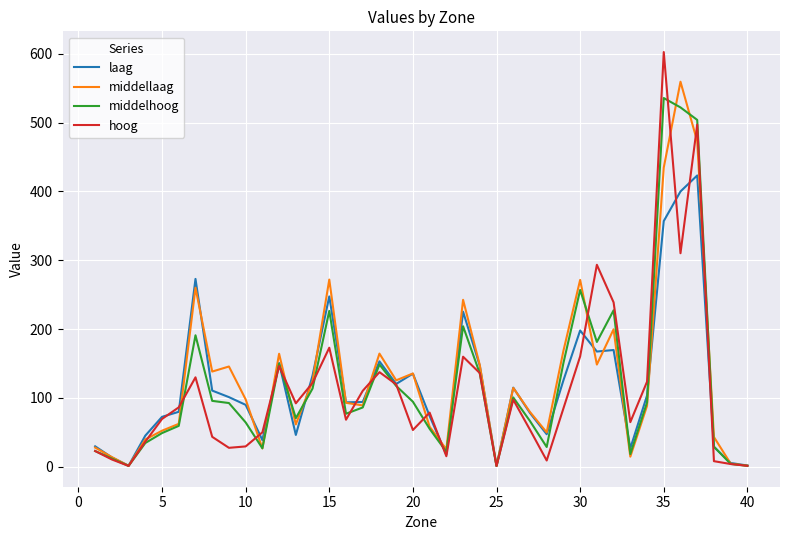

Which series has the largest total across all categories?

middellaag